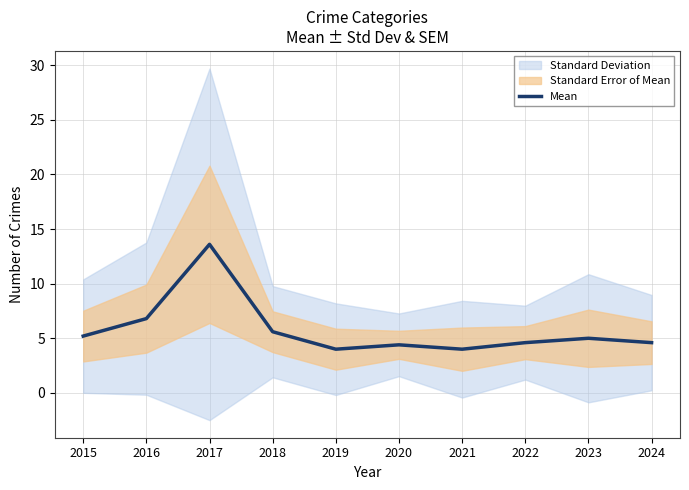

How many values exceed 5?

4